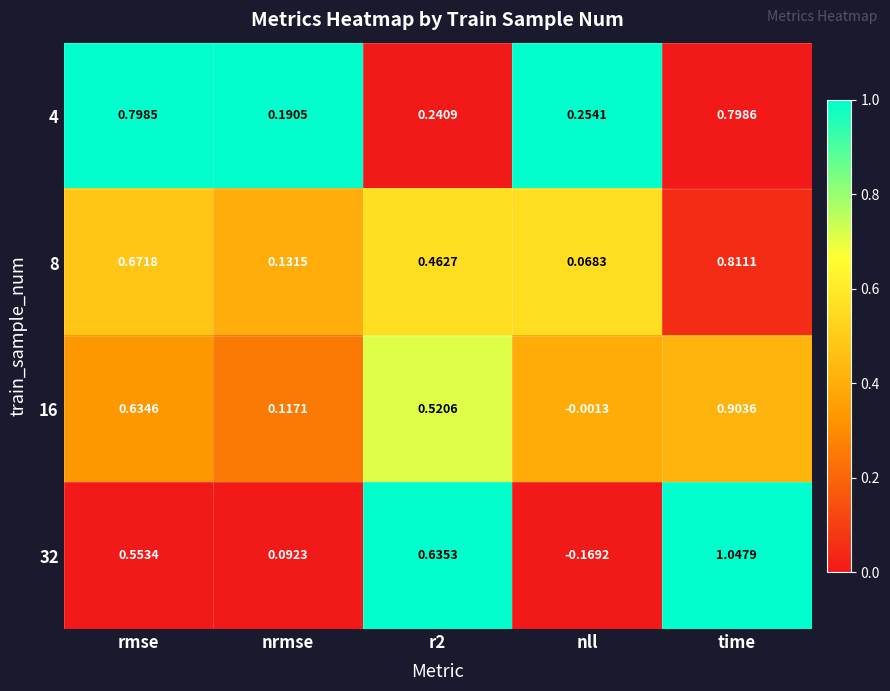

Which series has the widest spread of values?

32